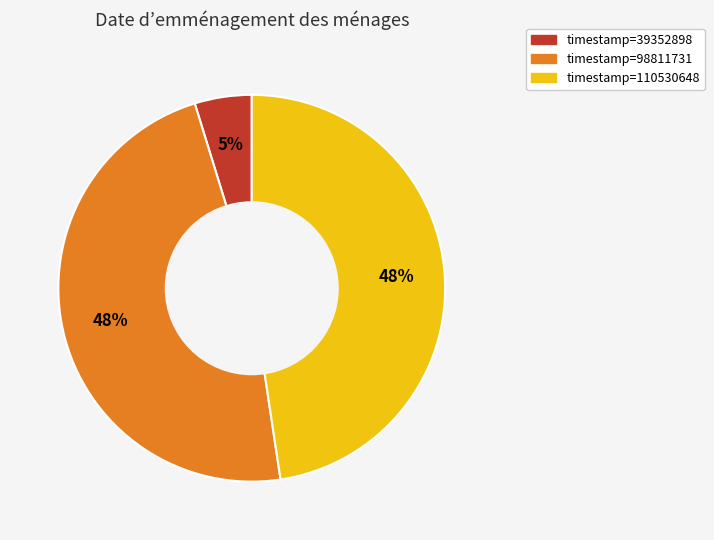

To the nearest percent, what is the difference between the largest and smallest slice percentages?

43%